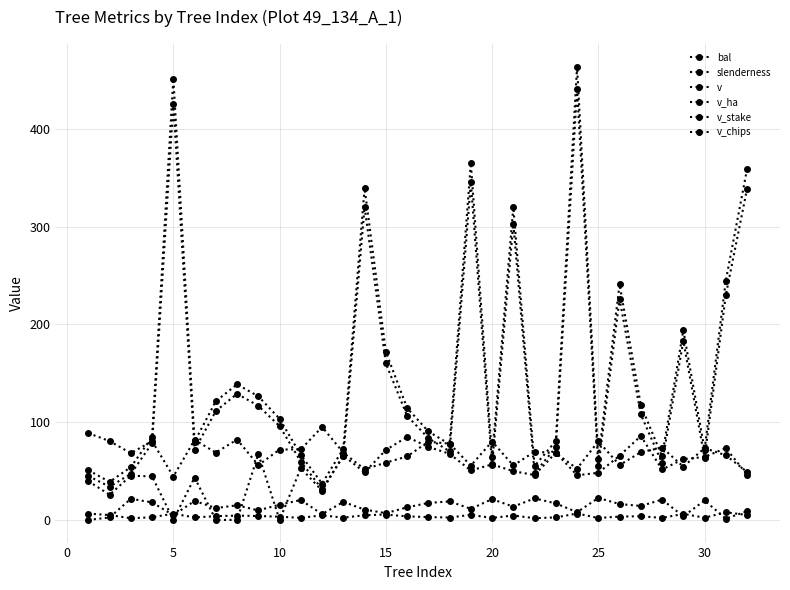

What is the difference between the maximum and minimum values in the v_stake series?

85.8